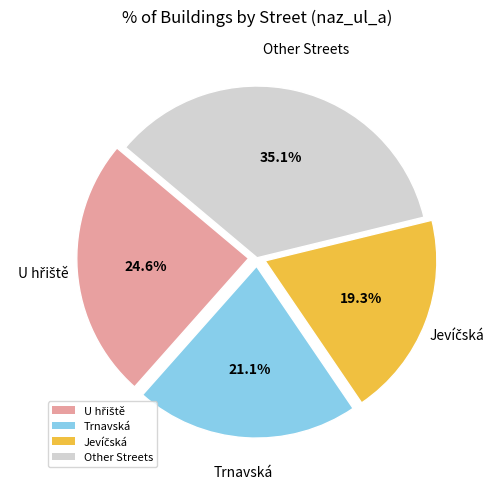

Count the number of slices in the pie.

4